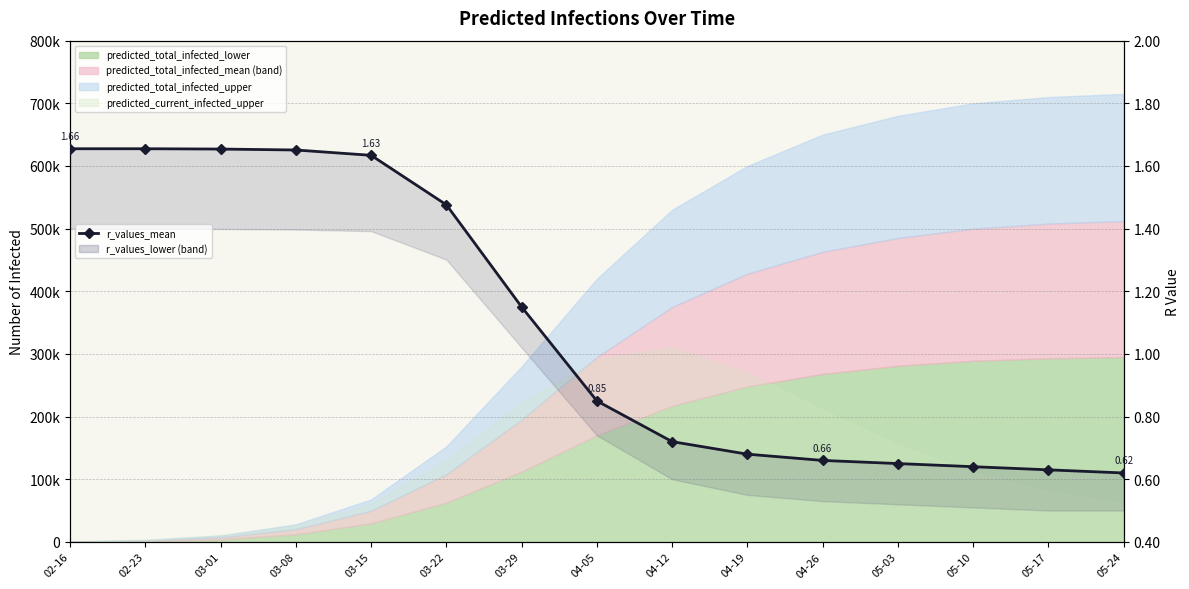

The value at 02-16 is 1.1. True or false?

False